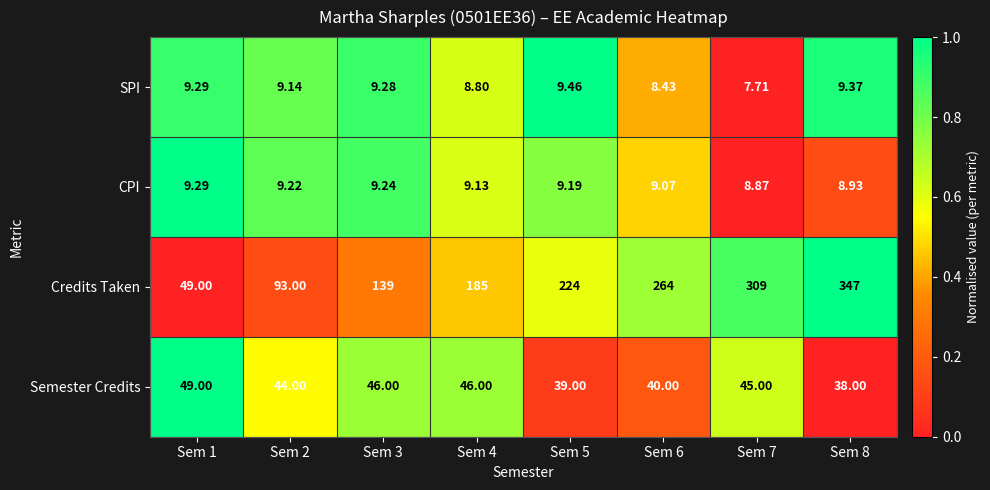

Which series has the largest range (max minus min)?

Credits Taken